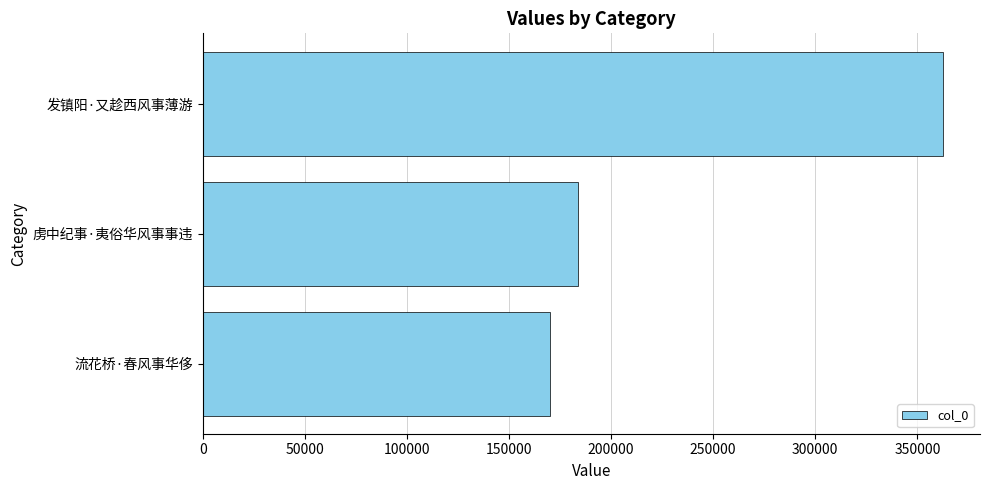

The chart shows a value of 184043 at 虏中纪事·夷俗华风事事违. True or false?

True